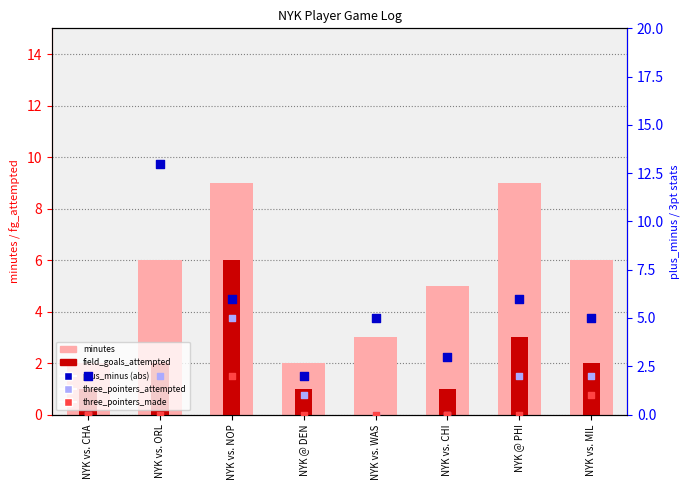

What are all the series names shown in the legend?

minutes, field_goals_attempted, plus_minus (abs), three_pointers_attempted, three_pointers_made